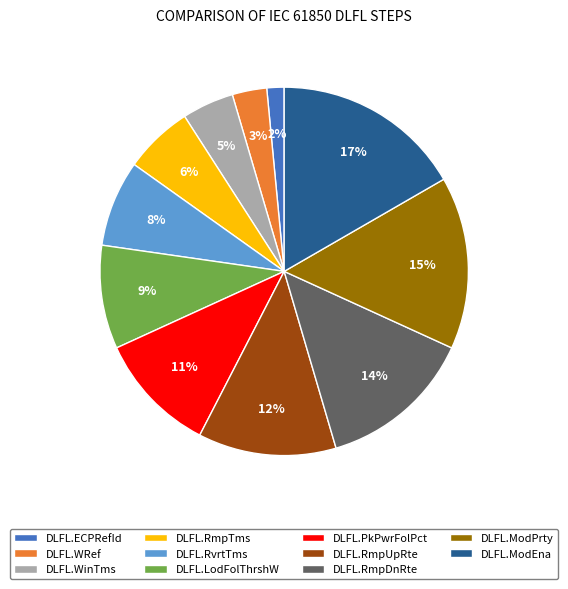

What percentage is the DLFL.ModPrty slice, to the nearest percent?

15%